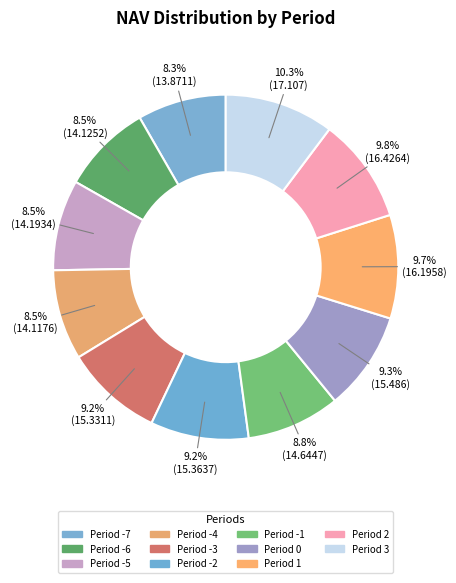

What percentage is the Period 2 slice, to the nearest percent?

10%